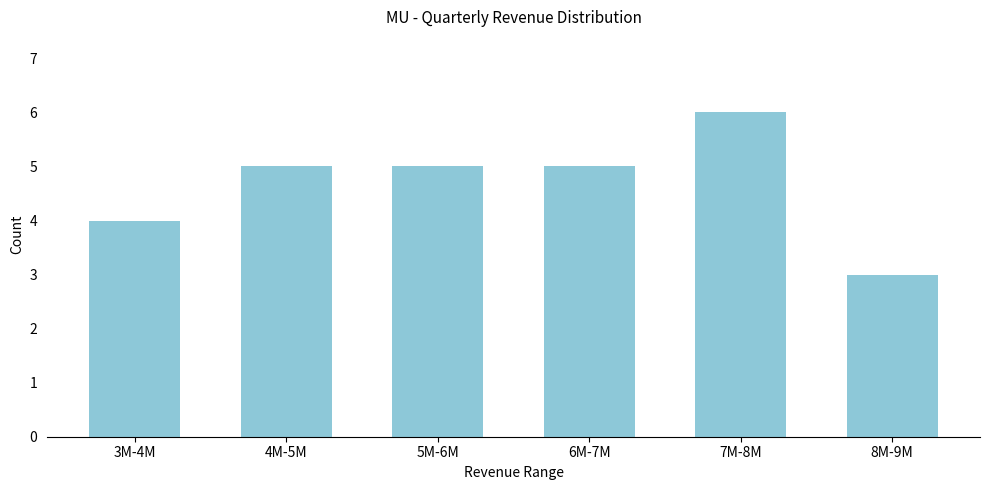

Reading left to right, transcribe all the data shown in this chart.

3M-4M=4	4M-5M=5	5M-6M=5	6M-7M=5	7M-8M=6	8M-9M=3